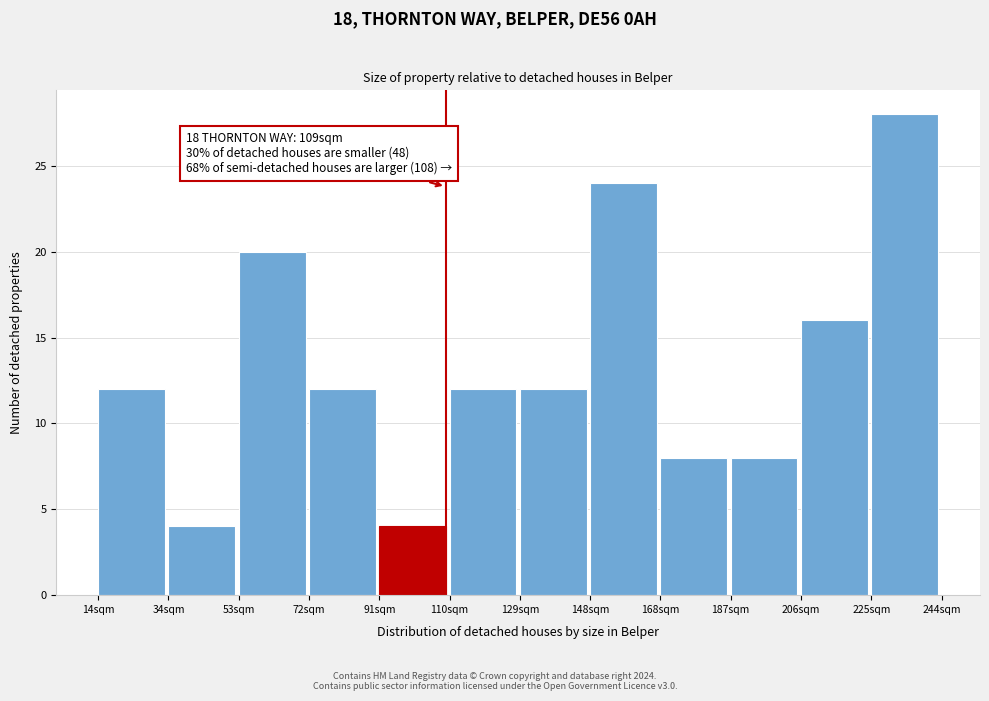

Reading left to right, extract all data points from this chart.

14sqm=12	34sqm=4	53sqm=20	72sqm=12	91sqm=4	110sqm=12	129sqm=12	148sqm=24	168sqm=8	187sqm=8	206sqm=16	225sqm=28